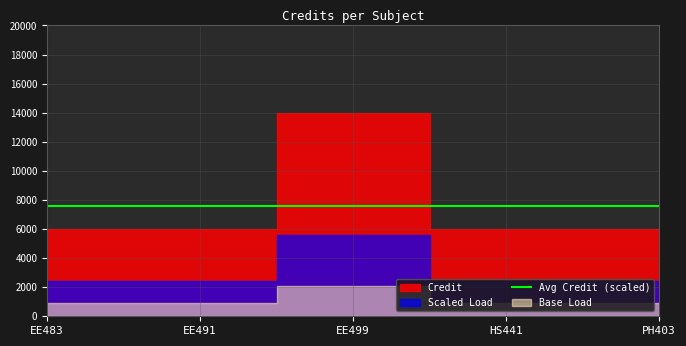

Reading right to left, extract all data points from this chart.

6	6	14	6	6